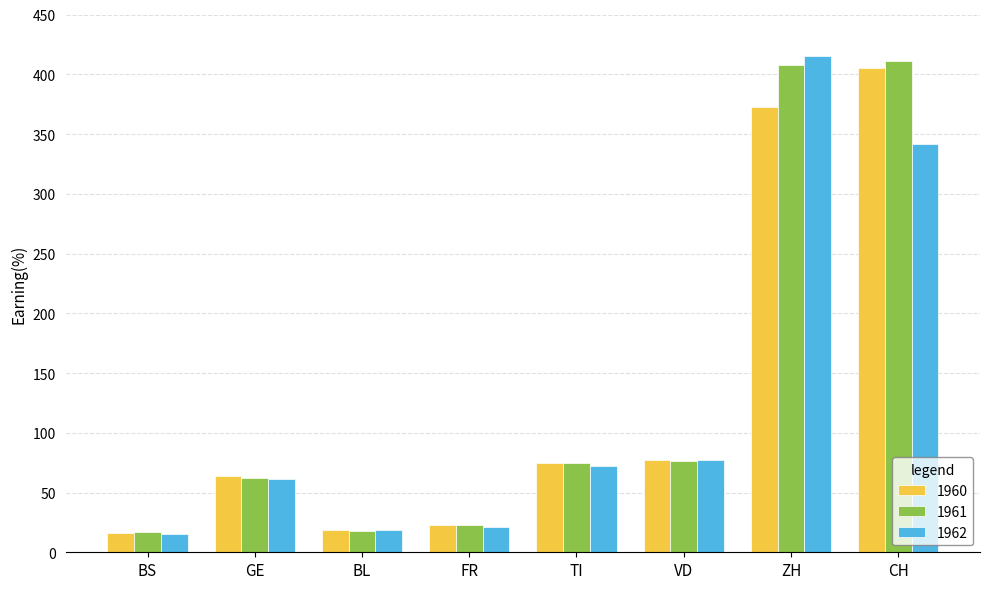

What are all the series names shown in the legend?

1960, 1961, 1962